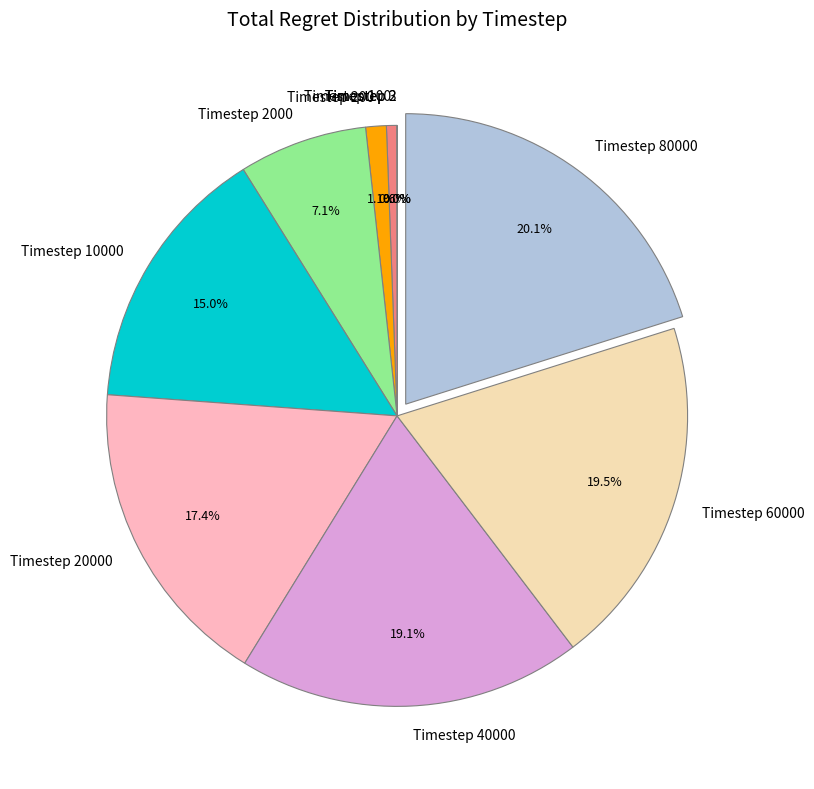

What is the ratio of the value at Timestep 40000 to the value at Timestep 80000?

1.0